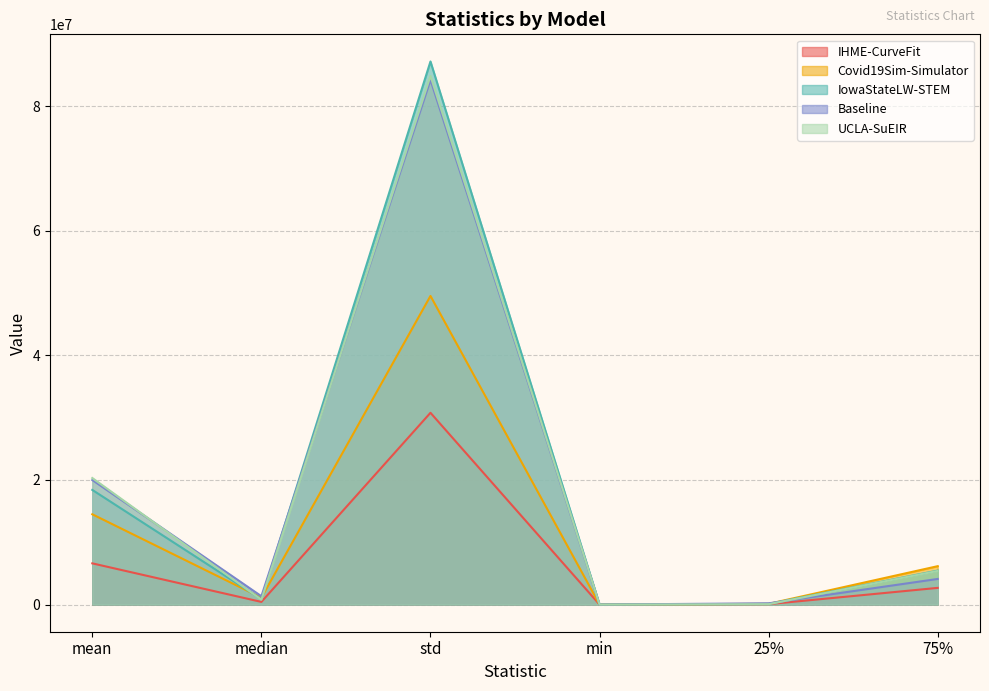

Reading left to right, what are all the values shown in this chart?

IHME-CurveFit: 6616159.2	427424.7	30786031.6	88.5	66289.5	2679033.8
Covid19Sim-Simulator: 14493716.0	1103325.0	49540159.8	1103.2	121095.5	6163915.3
IowaStateLW-STEM: 18406241.0	870489.0	87177504.0	100.0	102416.0	5453630.5
Baseline: 19996109.4	1341294.9	84222931.5	2978.0	201191.8	4112565.2
UCLA-SuEIR: 20314811.5	780003.3	84856298.6	9.1	65432.2	5402231.4